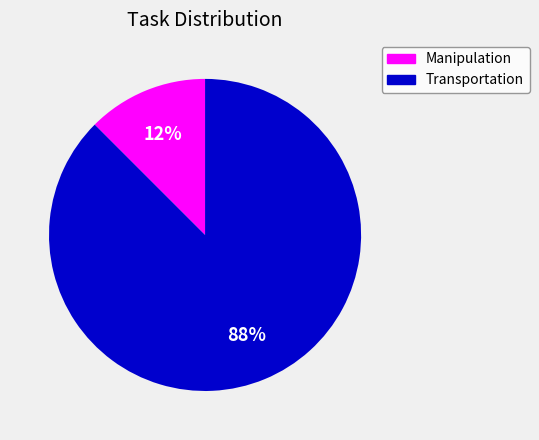

Which slice is the smallest?

Manipulation